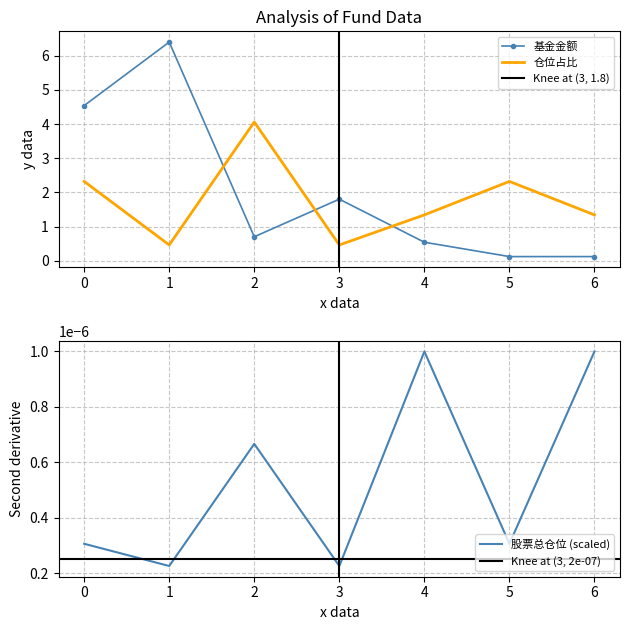

Between 1 and 5, which series saw the biggest shift?

基金金额